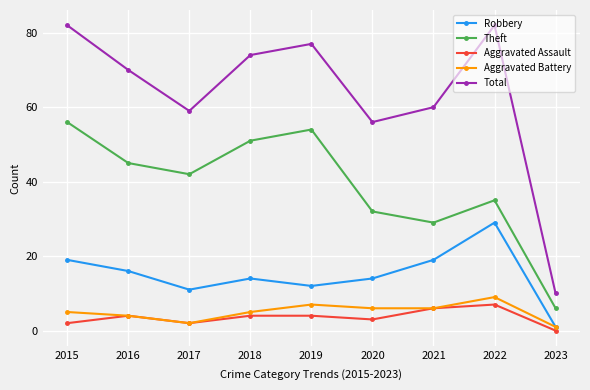

What is the value of the Robbery point at the 4th from the left?

14